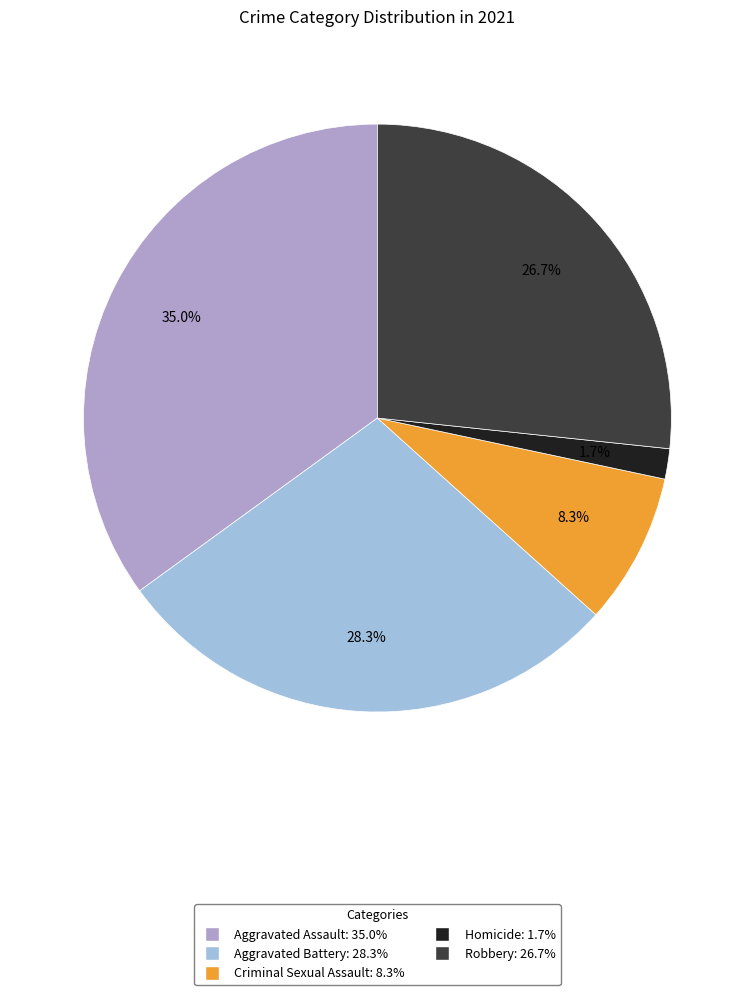

Is the sum of Aggravated Battery and Robbery greater than half?

Yes